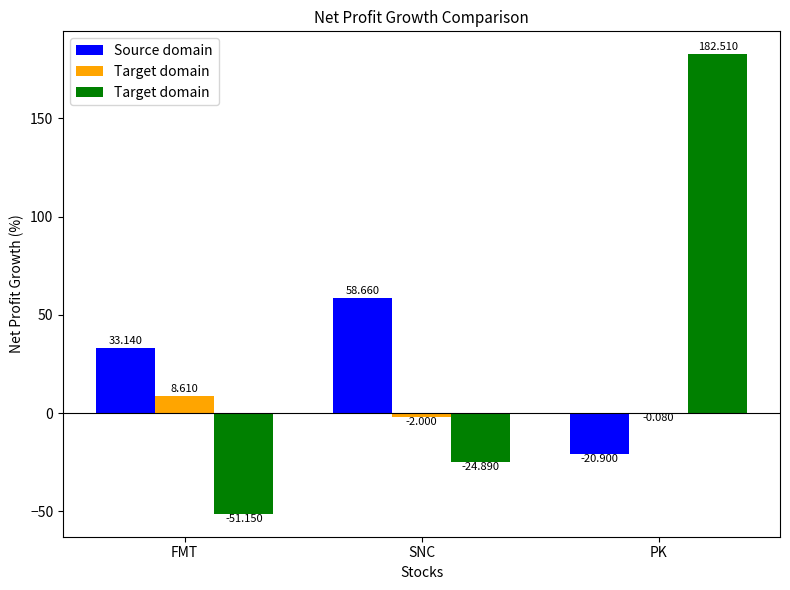

Which has a higher value, SNC or FMT?

SNC